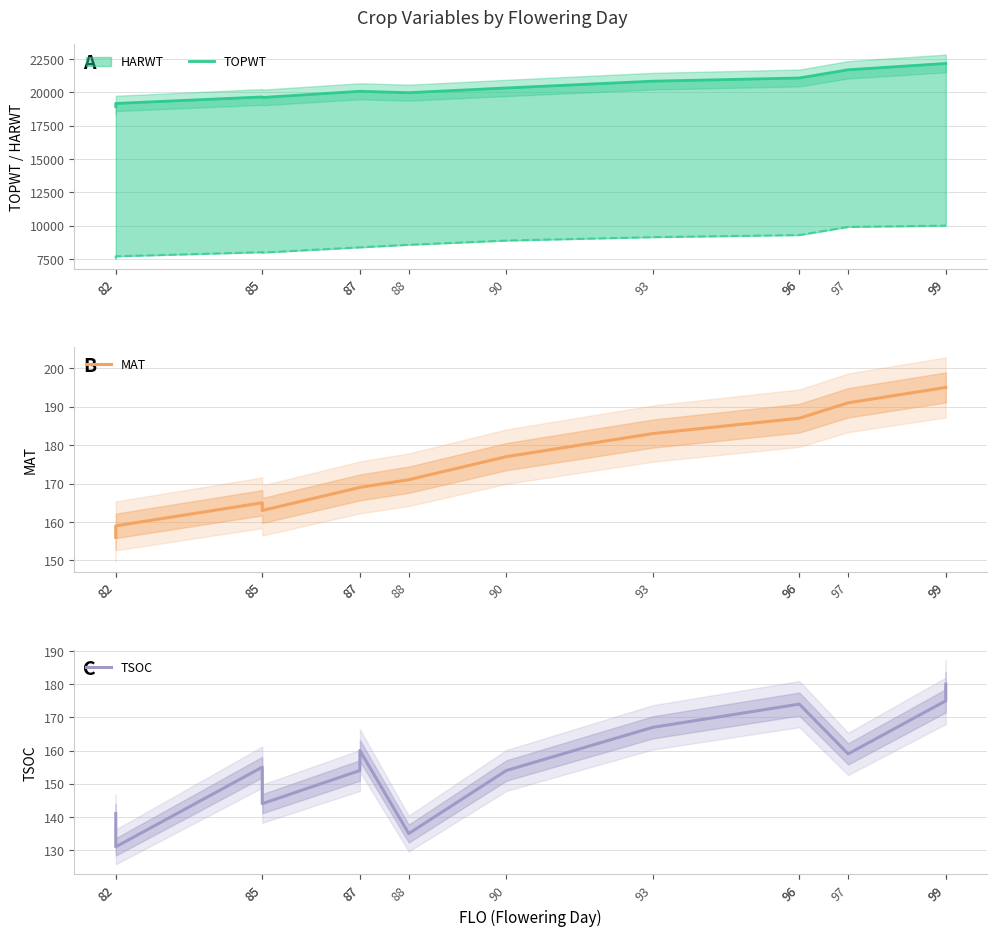

True or false: TSOC has more than 0 interior local peaks.

True